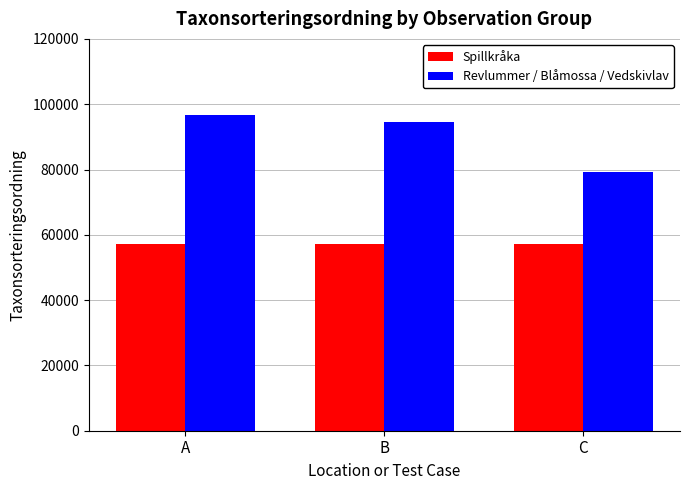

Are the bars grouped side by side (vs. stacked)?

Yes